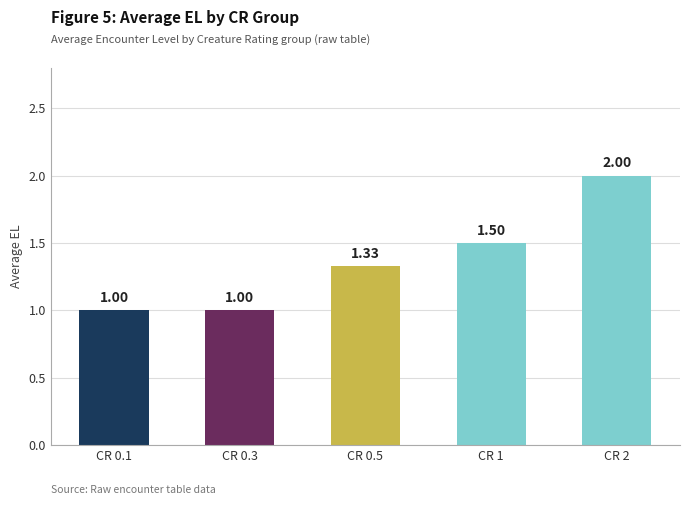

True or false: the data shows 0.5 at CR 0.1.

False